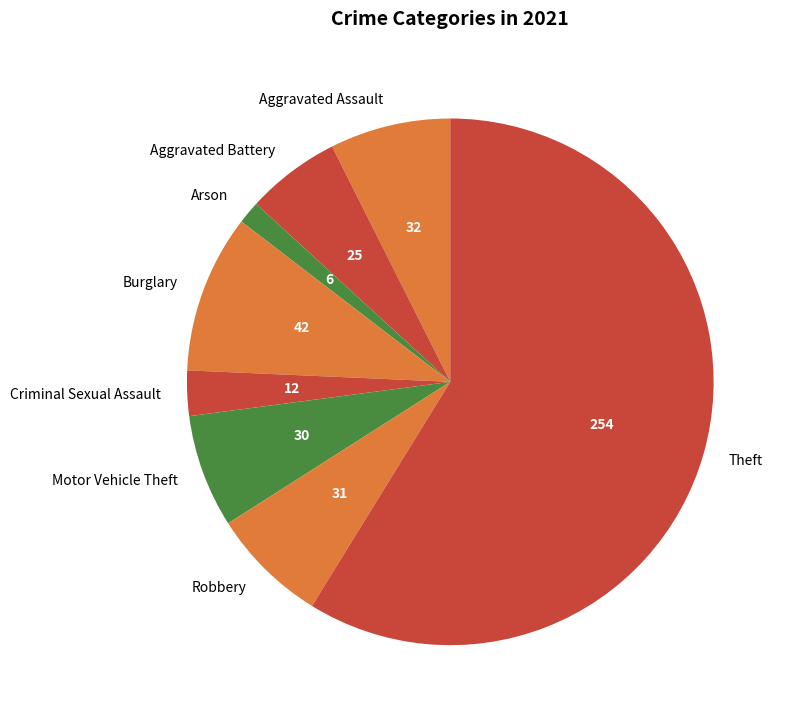

Which category has the biggest portion of the pie?

Theft